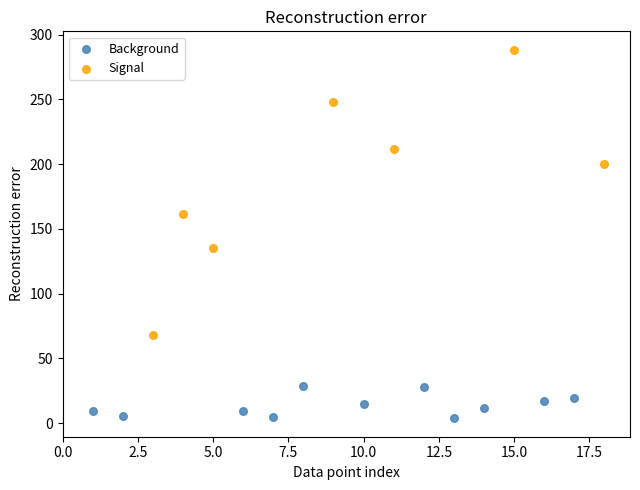

Which series reaches the maximum Y coordinate?

Signal